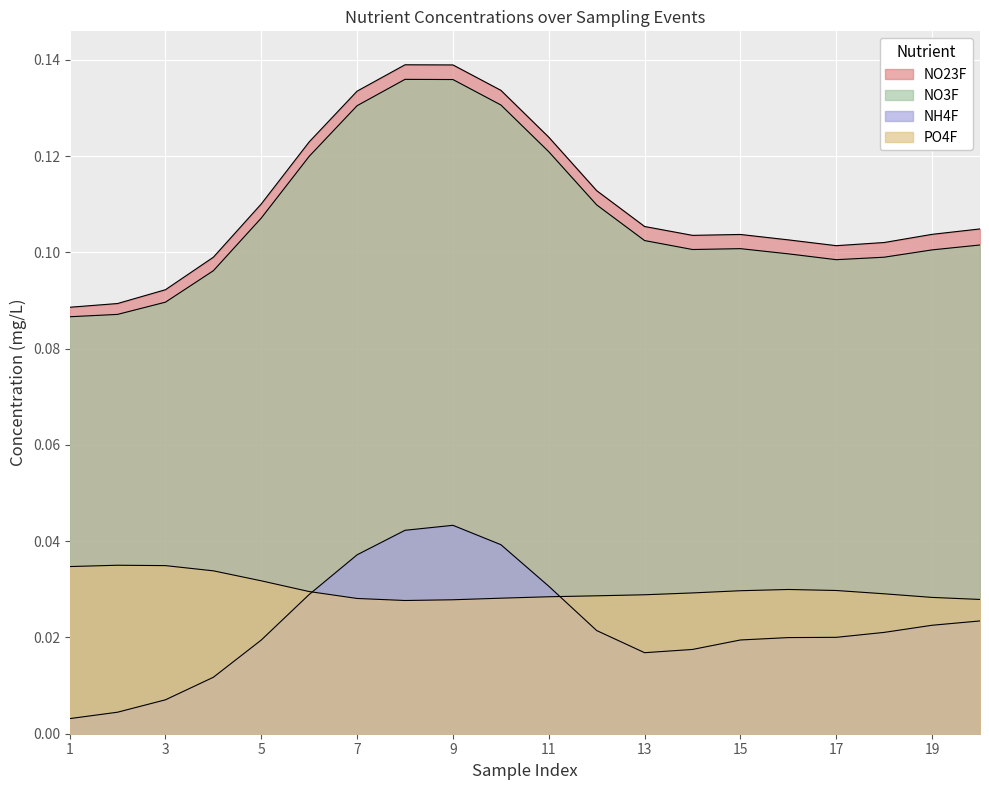

How many distinct data groups are displayed?

4